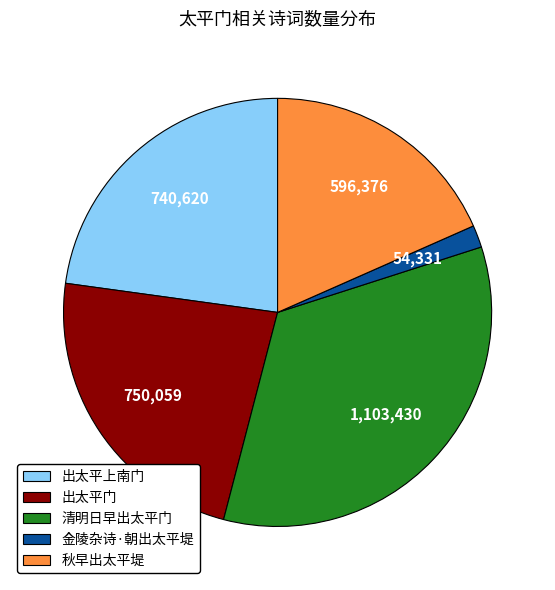

How many slices are in this pie chart?

5